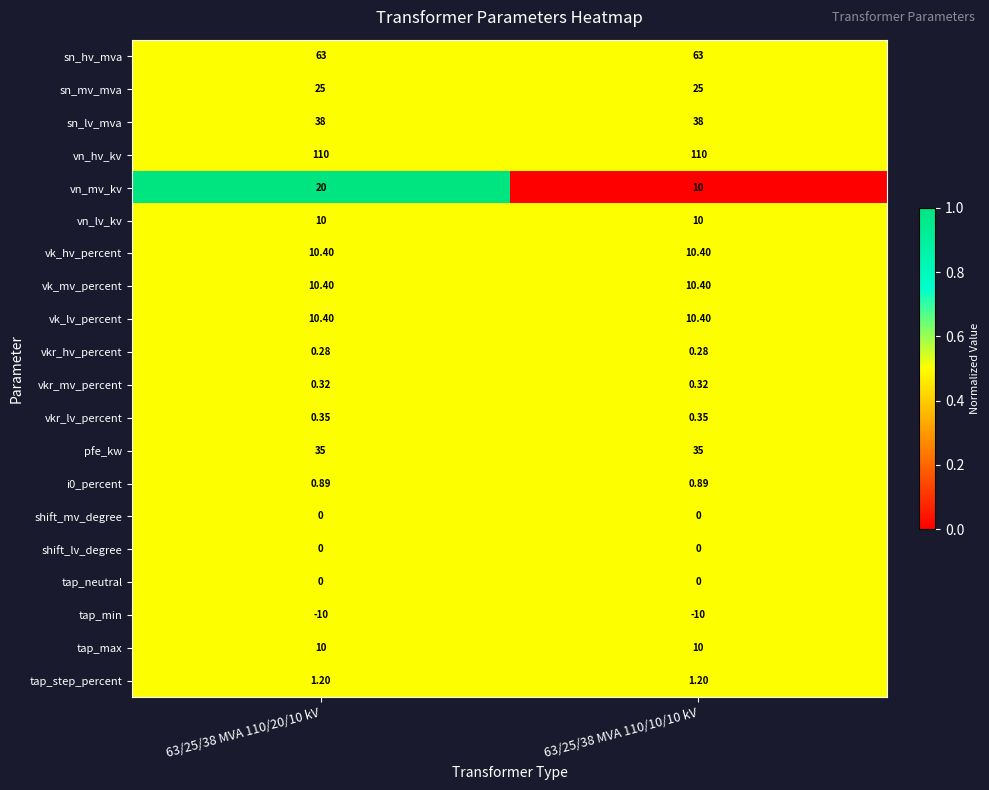

Which series changed the most between 63/25/38 MVA 110/20/10 kV and 63/25/38 MVA 110/10/10 kV?

vn_mv_kv